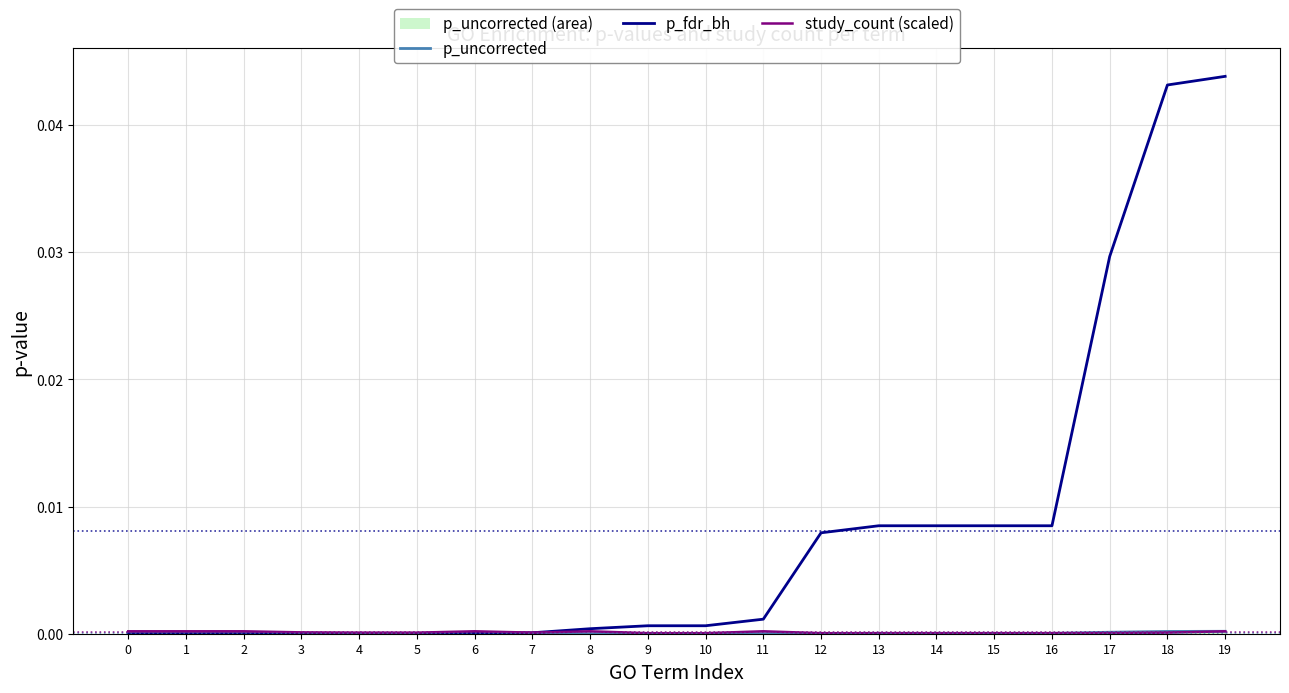

The value of p_fdr_bh at 0 is 0.0. True or false?

True